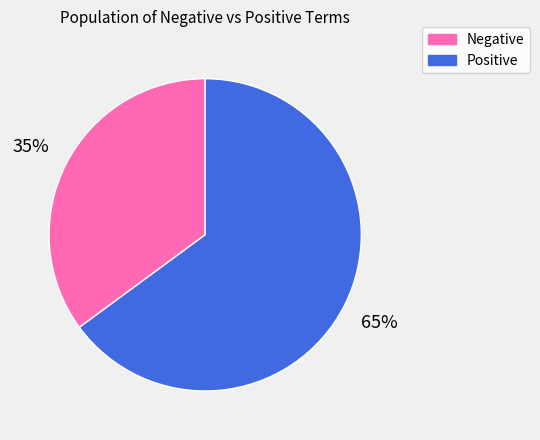

Is there a majority slice in this chart?

Yes